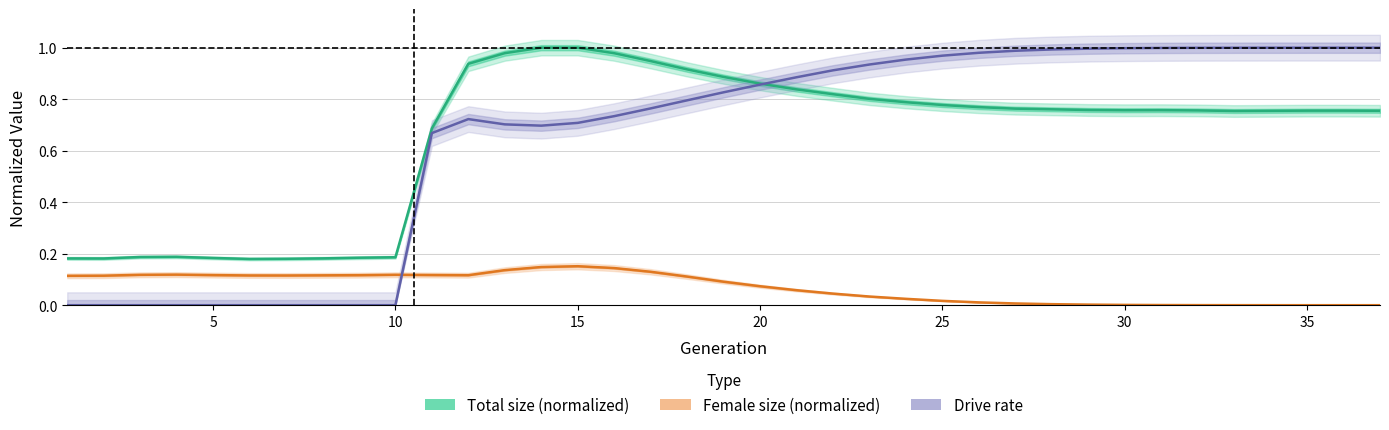

Reading right to left, transcribe all the data shown in this chart.

Total size (normalized): 0.8	0.8	0.8	0.8	0.8	0.8	0.8	0.8	0.8	0.8	0.8	0.8	0.8	0.8	0.8	0.8	0.8	0.9	0.9	0.9	0.9	1.0	1.0	1.0	1.0	0.9	0.7	0.2	0.2	0.2	0.2	0.2	0.2	0.2	0.2	0.2	0.2
Female size (normalized): 0.0	0.0	0.0	0.0	0.0	0.0	0.0	0.0	0.0	0.0	0.0	0.0	0.0	0.0	0.0	0.0	0.1	0.1	0.1	0.1	0.1	0.1	0.2	0.1	0.1	0.1	0.1	0.1	0.1	0.1	0.1	0.1	0.1	0.1	0.1	0.1	0.1
Drive rate: 1.0	1.0	1.0	1.0	1.0	1.0	1.0	1.0	1.0	1.0	1.0	1.0	1.0	1.0	0.9	0.9	0.9	0.9	0.8	0.8	0.8	0.7	0.7	0.7	0.7	0.7	0.7	0.0	0.0	0.0	0.0	0.0	0.0	0.0	0.0	0.0	0.0